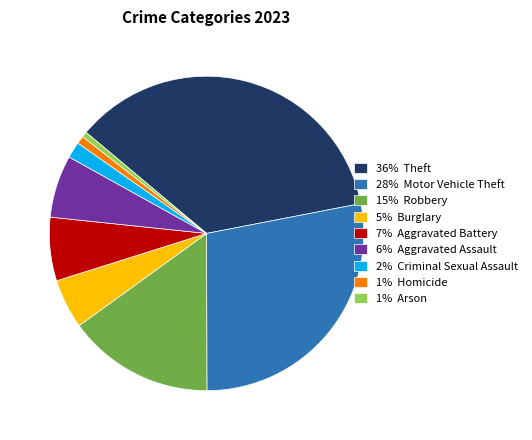

Combined, do 1% Homicide and 5% Burglary account for over 50%?

No